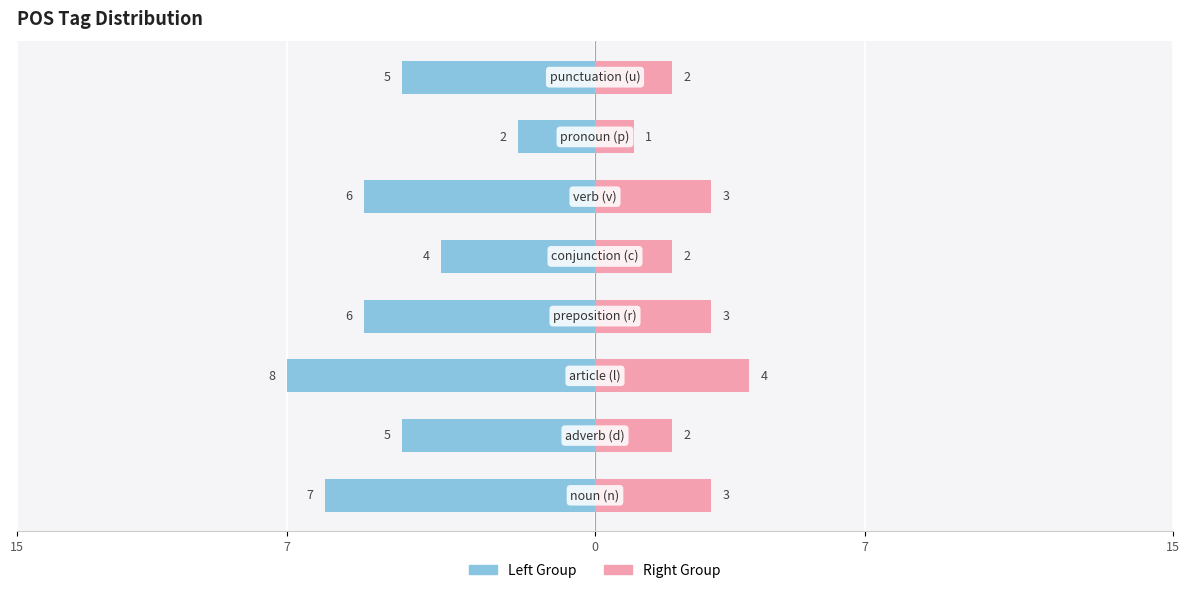

What is the approximate value of Right Group at 7?

2